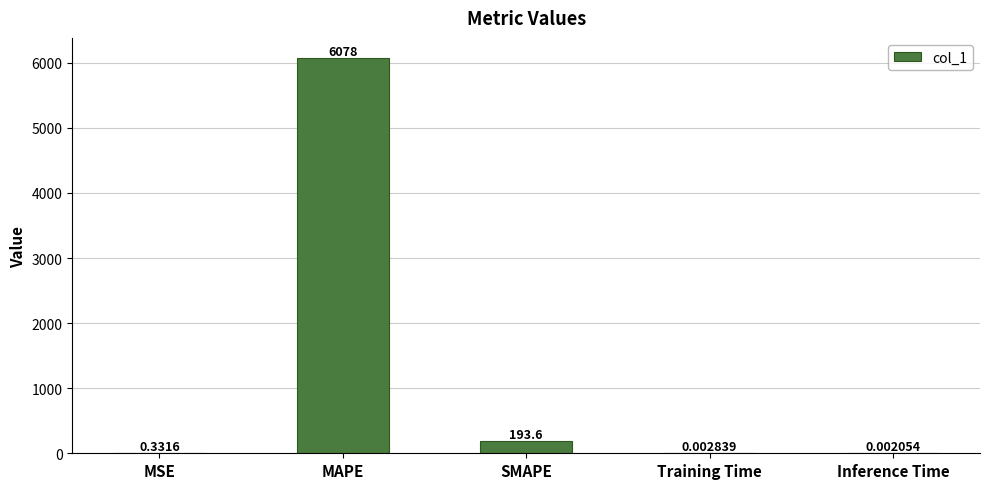

What is the sum of the values at SMAPE and Training Time?

193.6